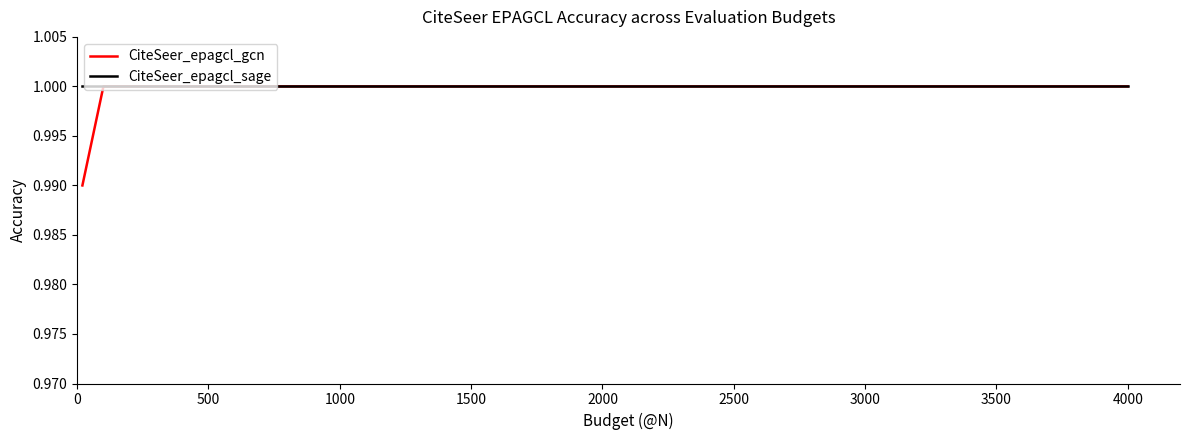

Rank the series by their average value, from highest to lowest.

CiteSeer_epagcl_sage, CiteSeer_epagcl_gcn